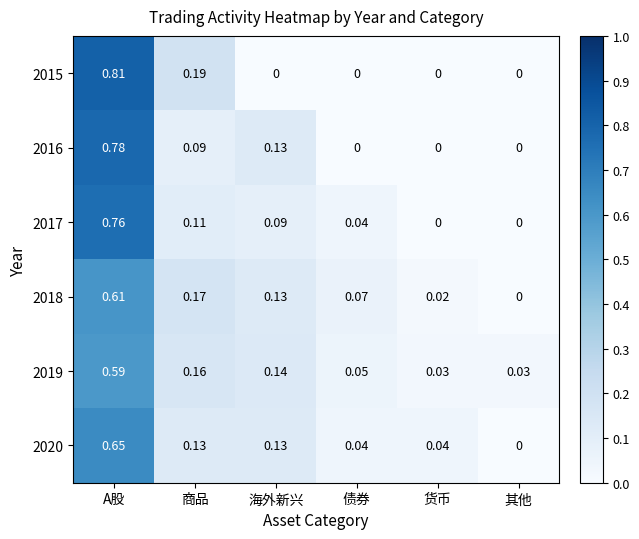

Count the number of categories in the chart.

6